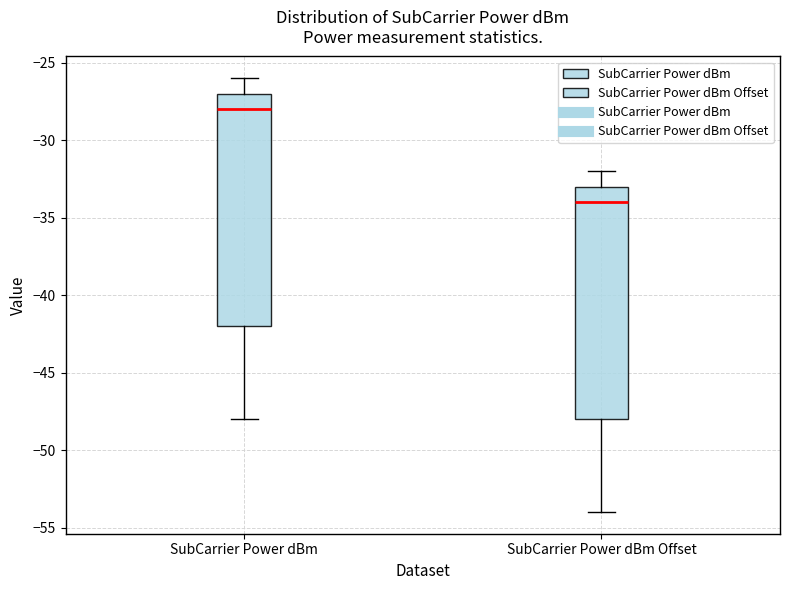

Where does the lower whisker of the box for SubCarrier Power dBm end on the y-axis? The values are not printed on the chart, so give them approximately, as read against the axis.

-48